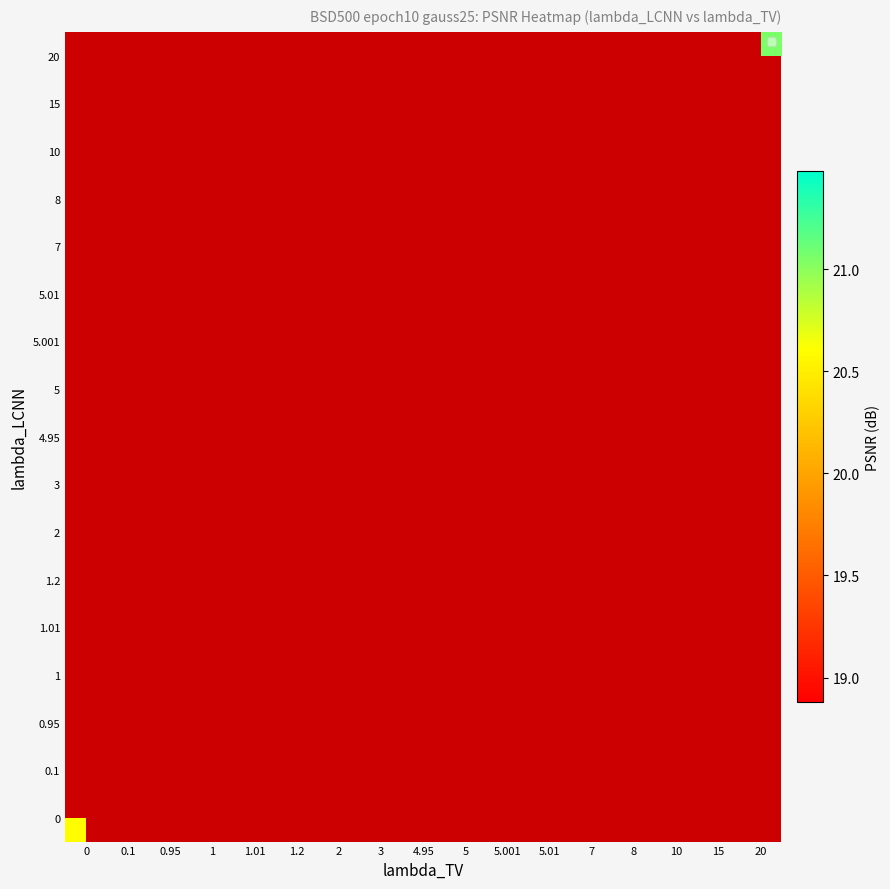

What is the maximum value shown in the chart?

21.5